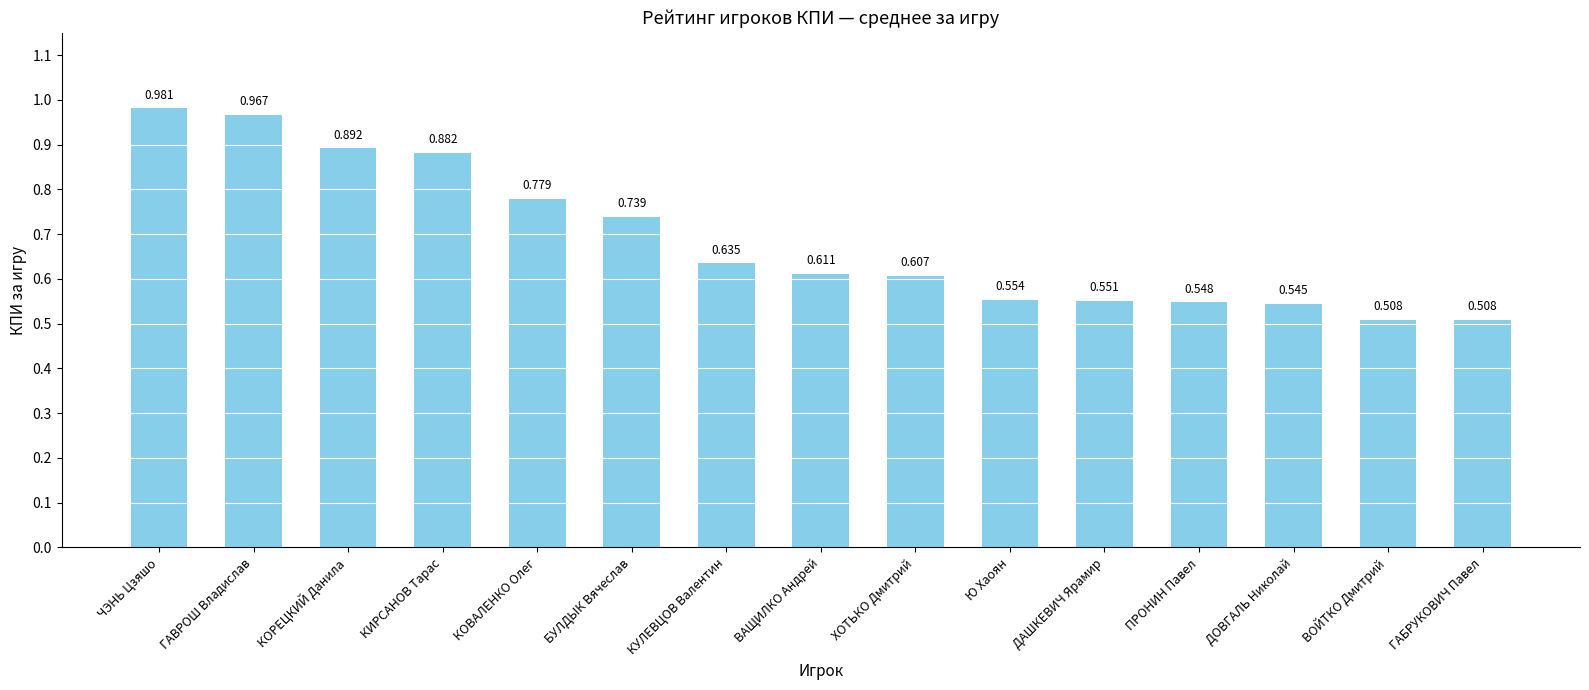

What is the label of the 5th bar from the right?

ДАШКЕВИЧ Ярамир